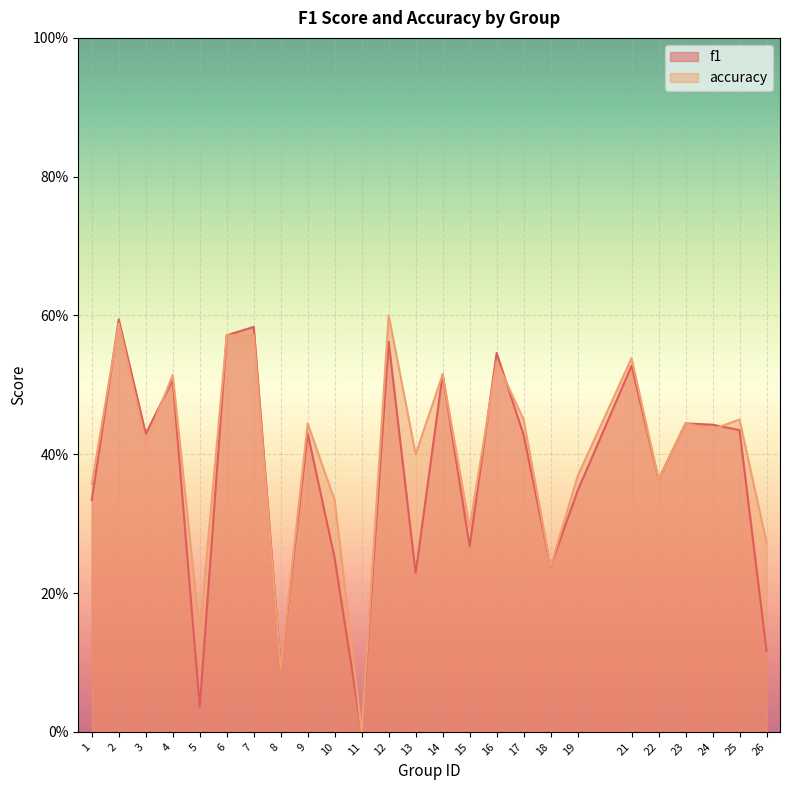

What is the sum of the accuracy values at 17 and 7?

1.0